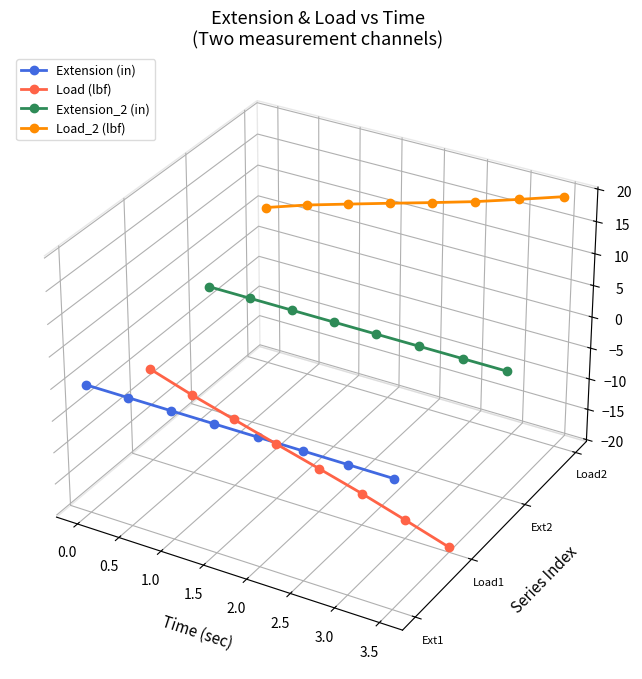

What are all the series names shown in the legend?

Extension (in), Load (lbf), Extension_2 (in), Load_2 (lbf)